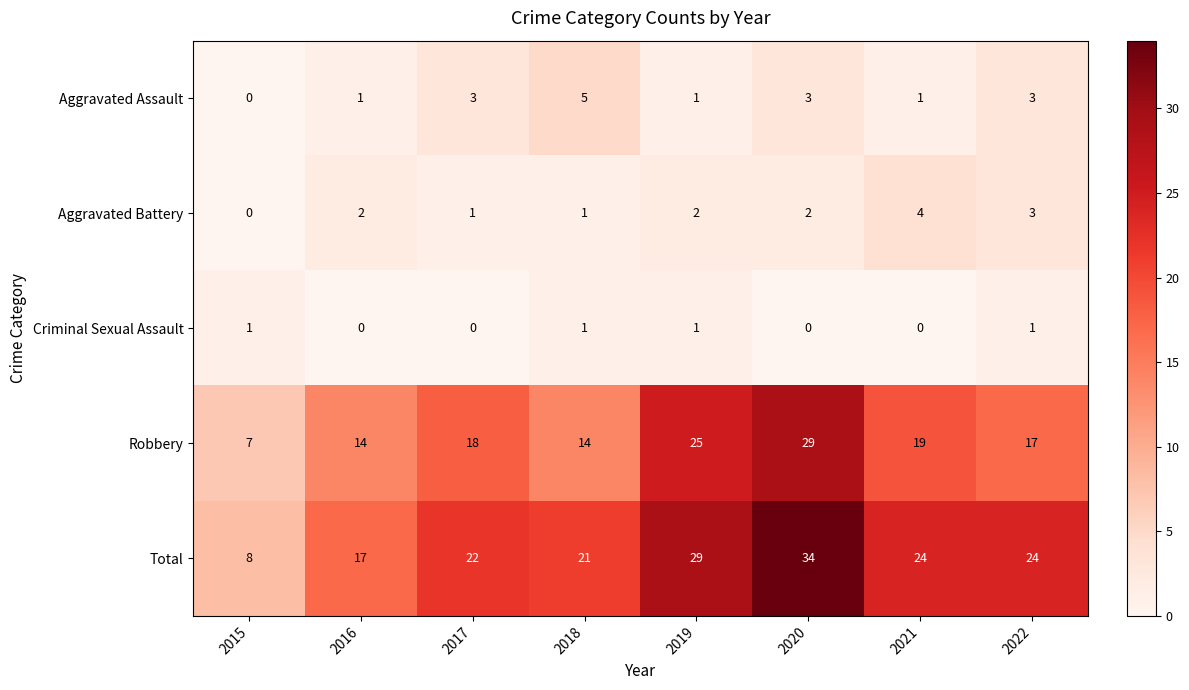

List the series in order of their peak value, lowest first.

Criminal Sexual Assault, Aggravated Battery, Aggravated Assault, Robbery, Total